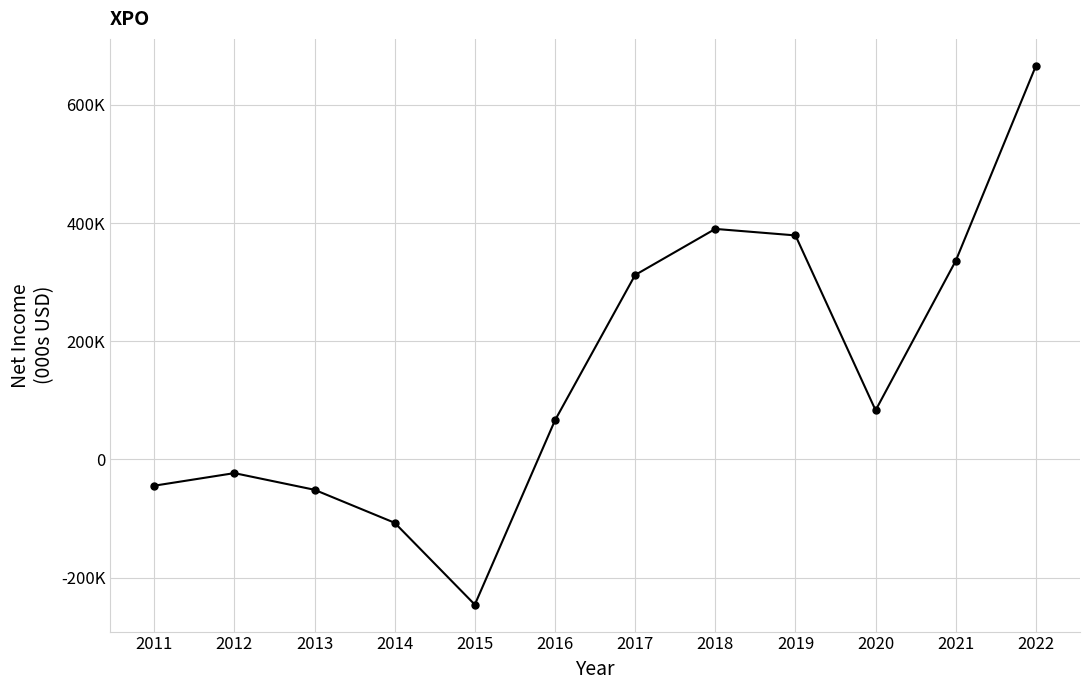

What is the minimum value shown in the chart?

-245900